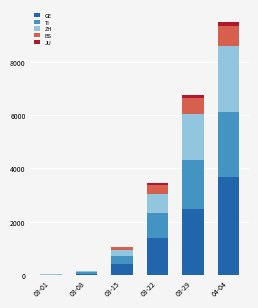

What is the maximum value for GE?

3685